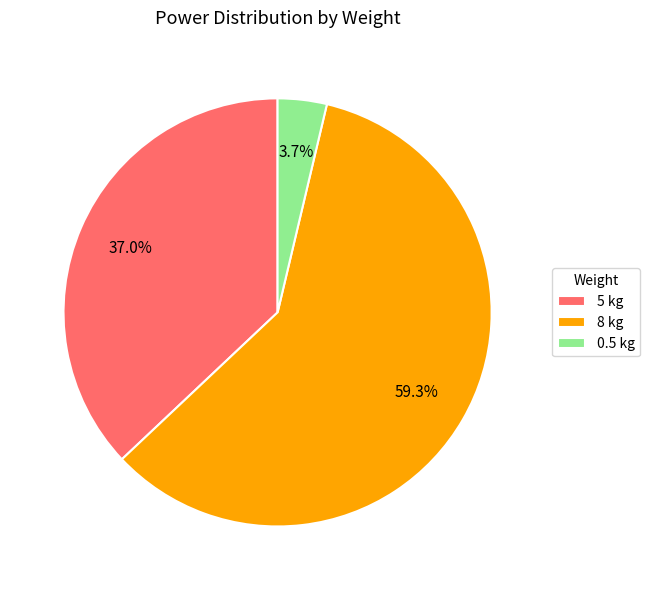

To the nearest percent, what percentage of the pie is 0.5 kg?

4%